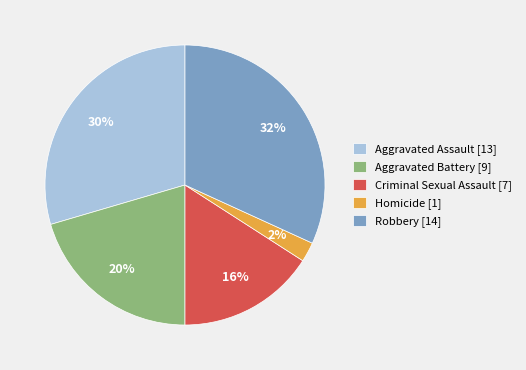

Approximately how many times larger is the value at Robbery [14] compared to Aggravated Battery [9]?

1.6